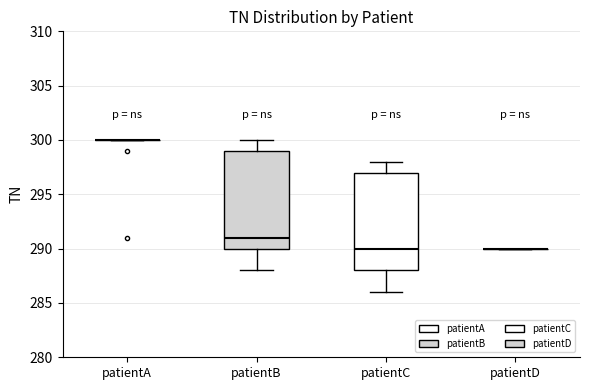

Reading left to right, transcribe this box plot: for each box, give where its median line is, the range the box spans, and where its two whiskers end, as read against the y-axis. The values are not printed on the chart, so give them approximately, as read against the axis.

patientA: box collapsed to a line at 300, whiskers 300 to 300
patientB: median 291, box 290 to 299, whiskers 288 to 300
patientC: median 290, box 288 to 297, whiskers 286 to 298
patientD: box collapsed to a line at 290, whiskers 290 to 290